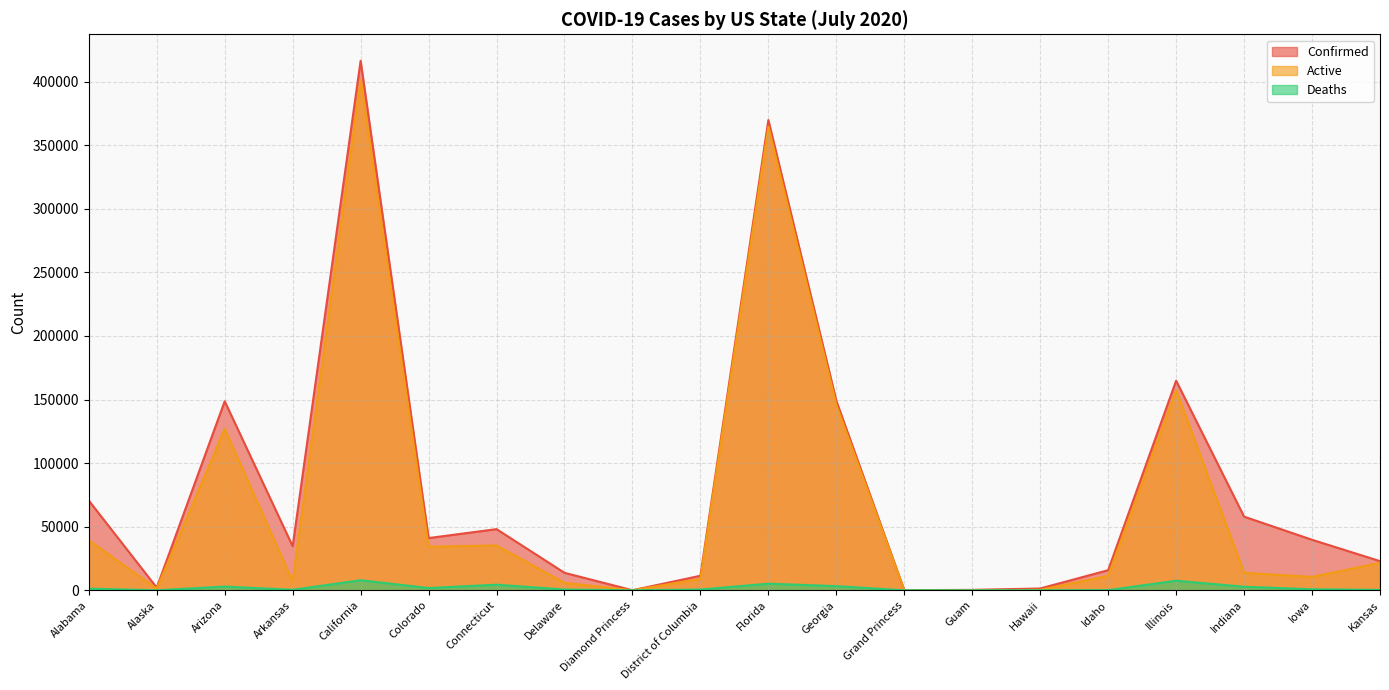

Reading left to right, extract all data points from this chart.

Confirmed: Alabama=70600	Alaska=2092	Arizona=148683	Arkansas=34655	California=416450	Colorado=41059	Connecticut=48096	Delaware=13746	Diamond Princess=49	District of Columbia=11427	Florida=369834	Georgia=148988	Grand Princess=103	Guam=319	Hawaii=1418	Idaho=15823	Illinois=164864	Indiana=57916	Iowa=39721	Kansas=22929
Active: Alabama=39319	Alaska=1287	Arizona=126902	Arkansas=6998	California=401417	Colorado=34259	Connecticut=35224	Delaware=5859	Diamond Princess=49	District of Columbia=8915	Florida=364628	Georgia=145734	Grand Princess=100	Guam=79	Hawaii=337	Idaho=11362	Illinois=157347	Indiana=13748	Iowa=10527	Kansas=21597
Deaths: Alabama=1303	Alaska=18	Arizona=2918	Arkansas=374	California=7893	Colorado=1763	Connecticut=4406	Delaware=588	Diamond Princess=0	District of Columbia=580	Florida=5206	Georgia=3254	Grand Princess=3	Guam=5	Hawaii=24	Idaho=126	Illinois=7517	Indiana=2780	Iowa=806	Kansas=316